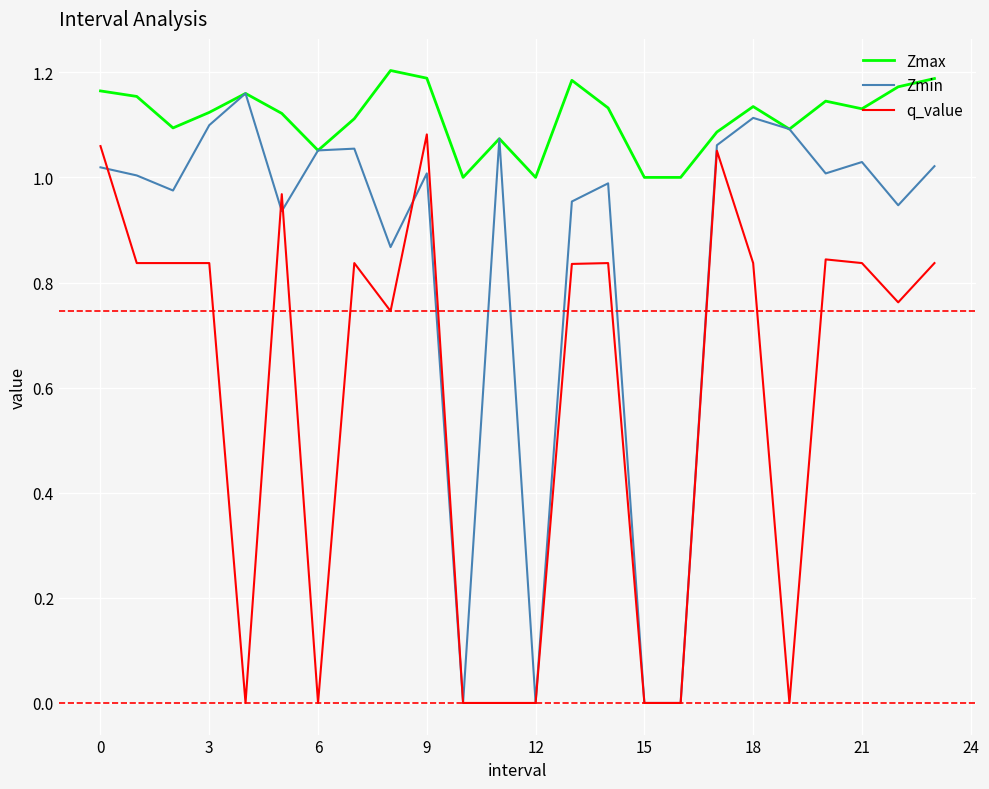

Which series has the largest total across all categories?

Zmax